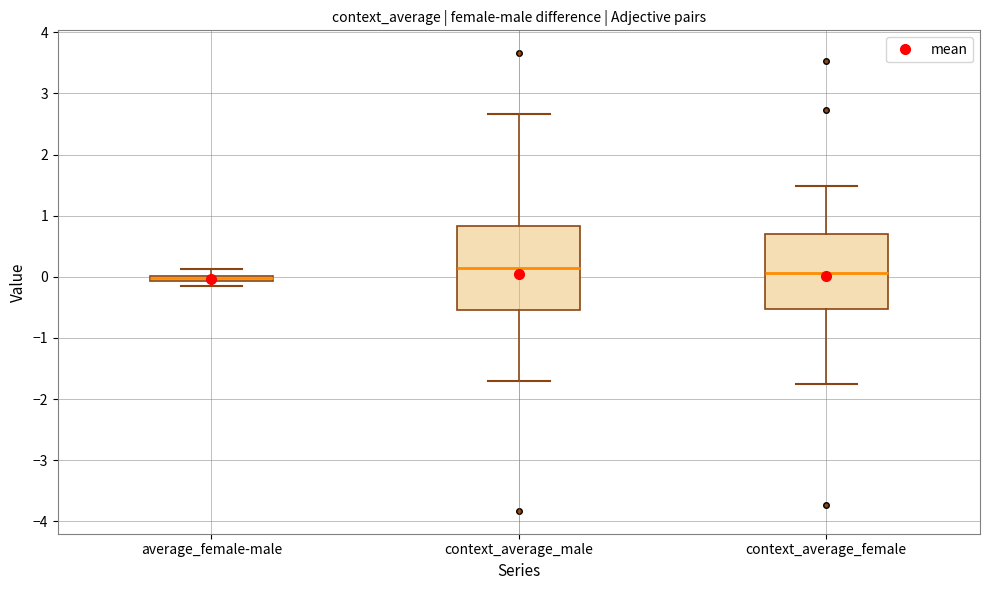

Where does the upper whisker of the box for average_female-male end on the y-axis? The values are not printed on the chart, so give them approximately, as read against the axis.

0.1